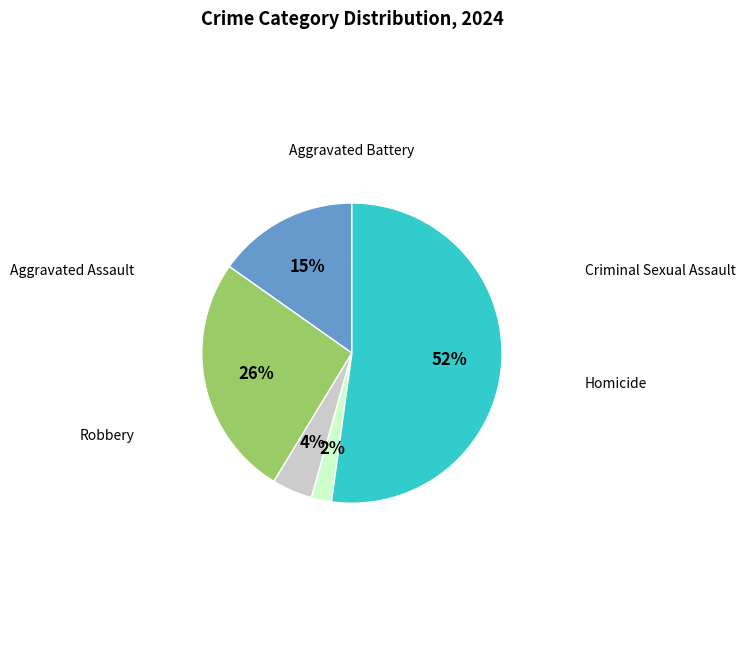

Is there a majority slice in this chart?

Yes